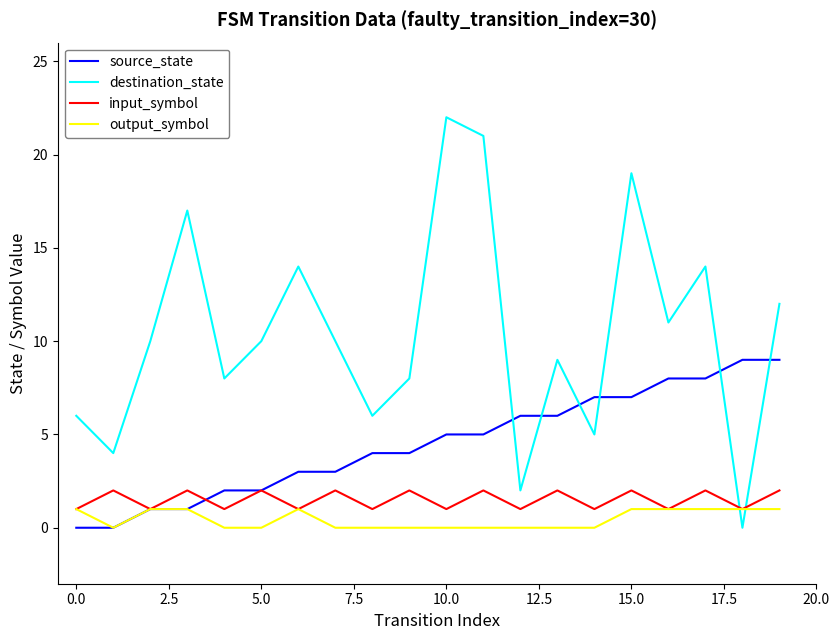

True or false: input_symbol and destination_state intersect in this chart.

True